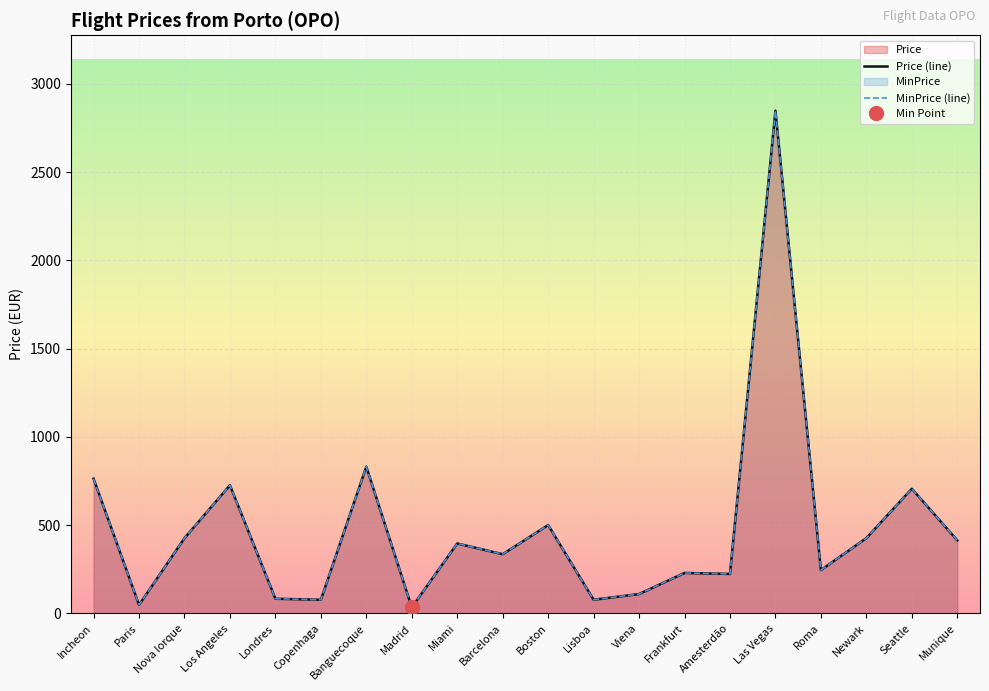

At which label does Price (line) reach its minimum?

Madrid